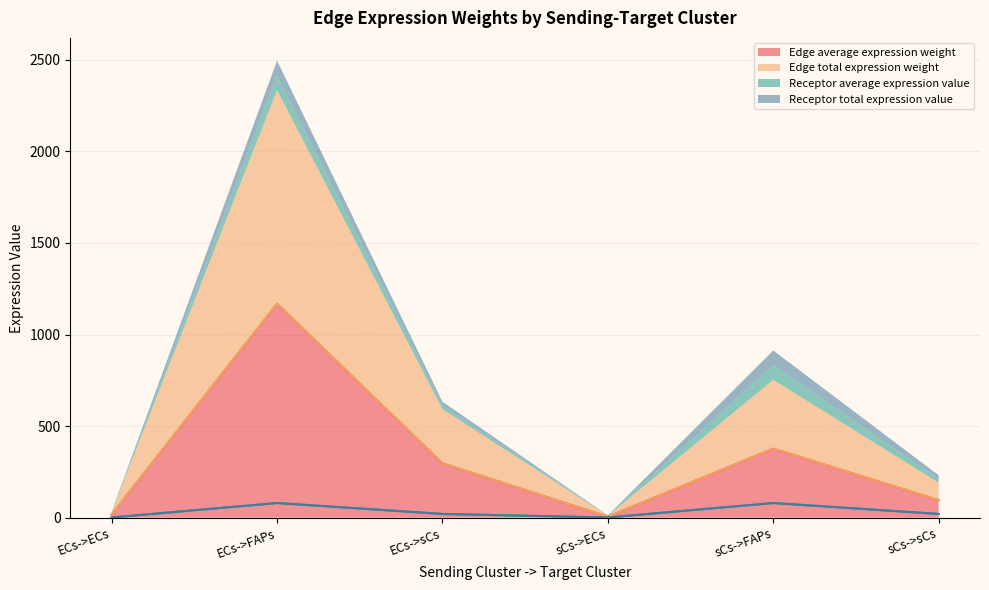

What is the lowest value of the Receptor average expression value series?

1.1